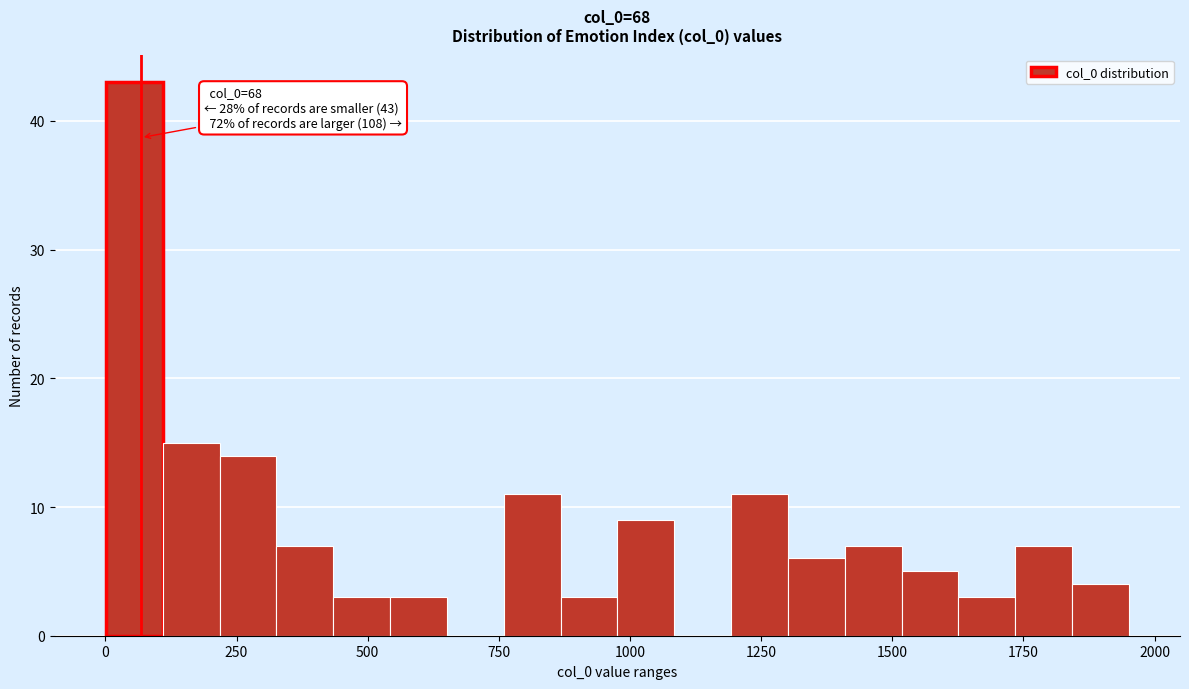

Around what value on the x-axis is the tallest bar? Give the approximate position of its centre, as read against the axis.

50